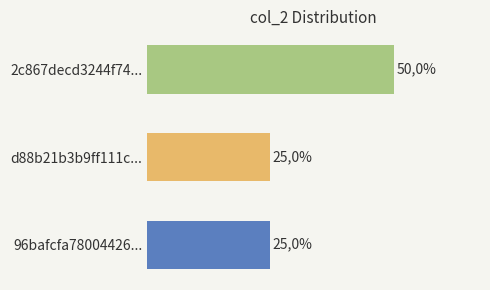

Does the chart contain any negative values?

No